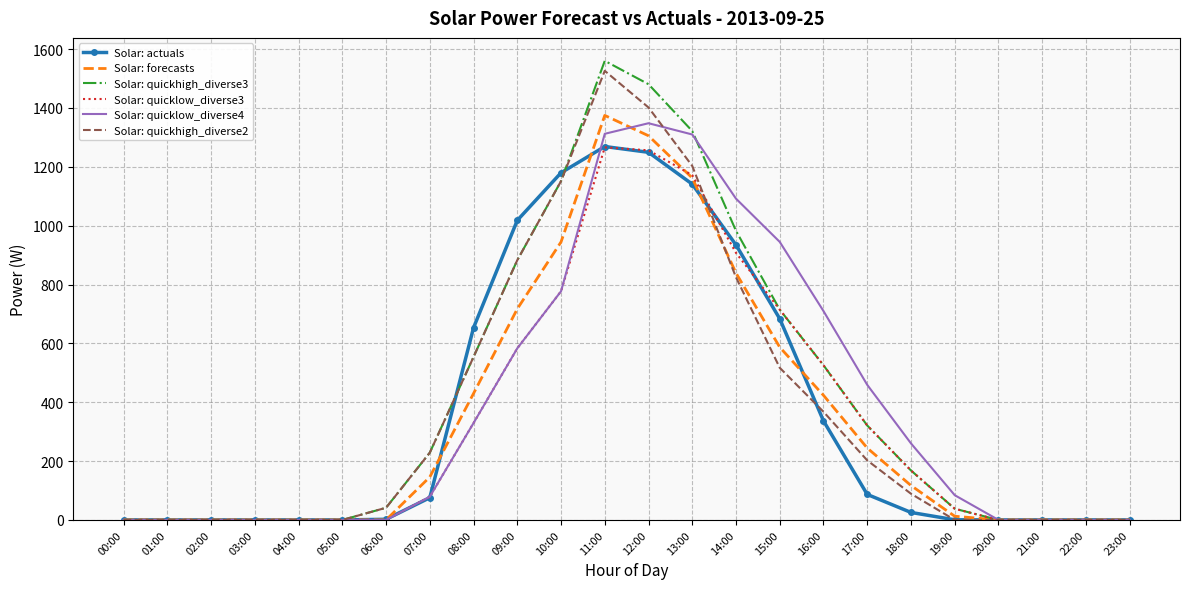

What are all the series names shown in the legend?

Solar: actuals, Solar: forecasts, Solar: quickhigh_diverse3, Solar: quicklow_diverse3, Solar: quicklow_diverse4, Solar: quickhigh_diverse2